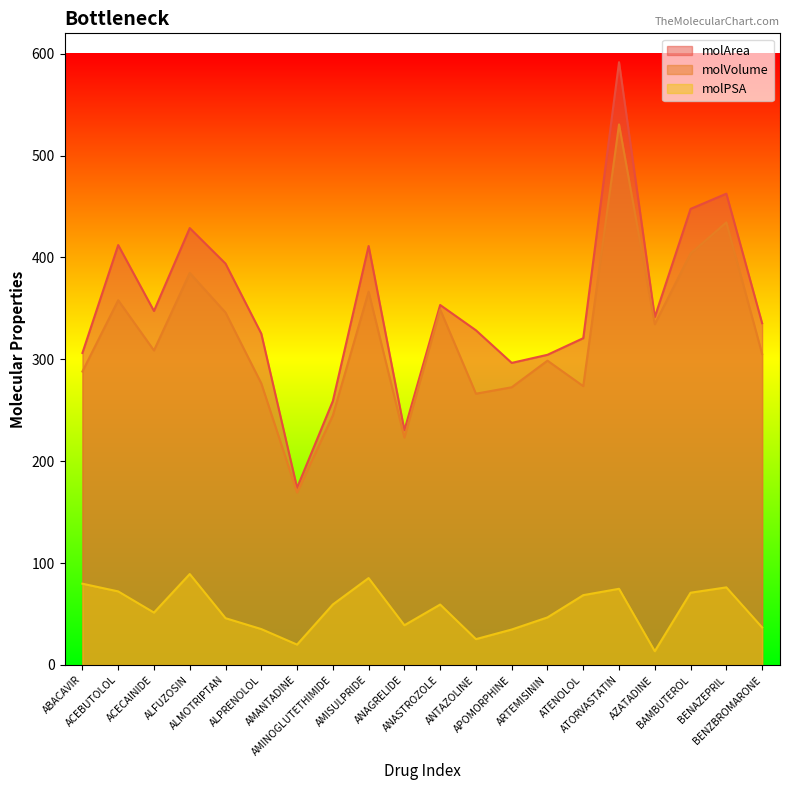

Which series has the largest range (max minus min)?

molArea